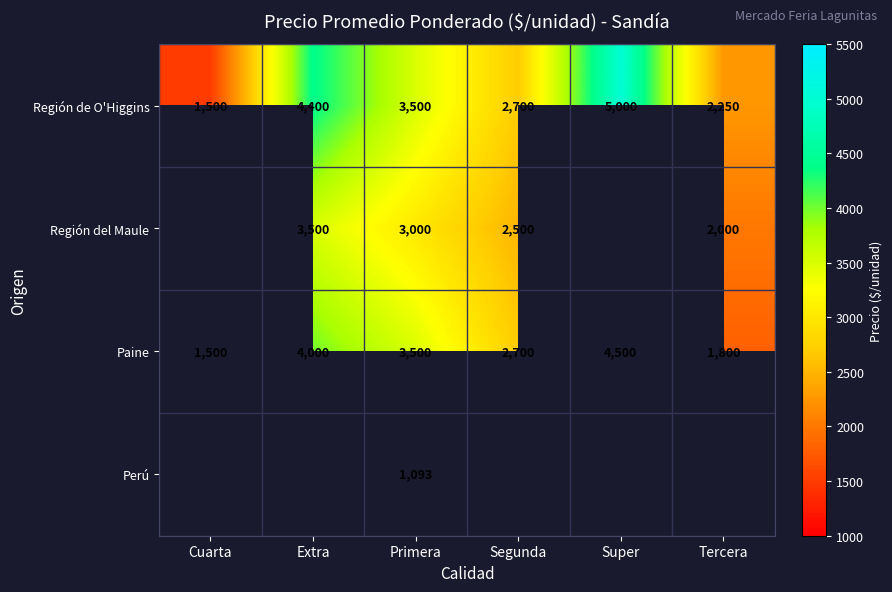

Which category has the highest value in the Región de O'Higgins series?

Super